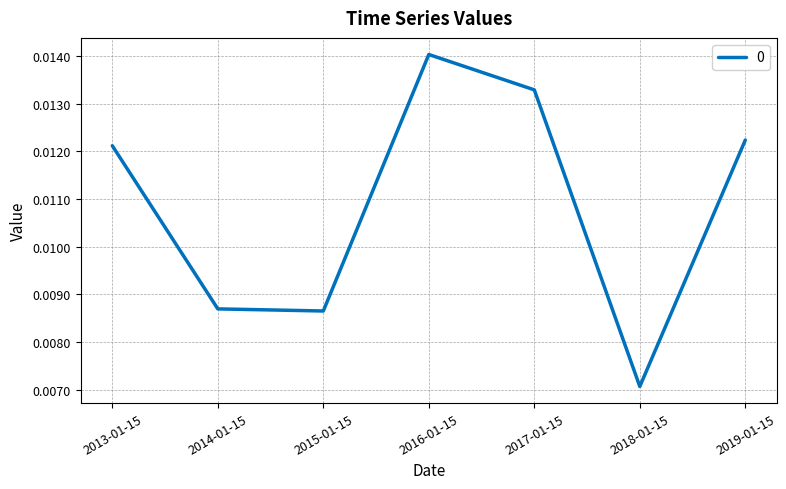

Which has a higher value, 2018-01-15 or 2017-01-15?

2017-01-15